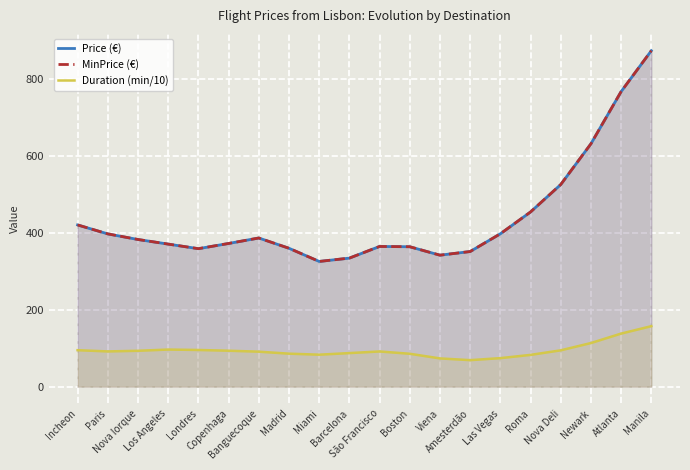

What is the sum of the Price (€) values at Incheon and Atlanta?

1189.3